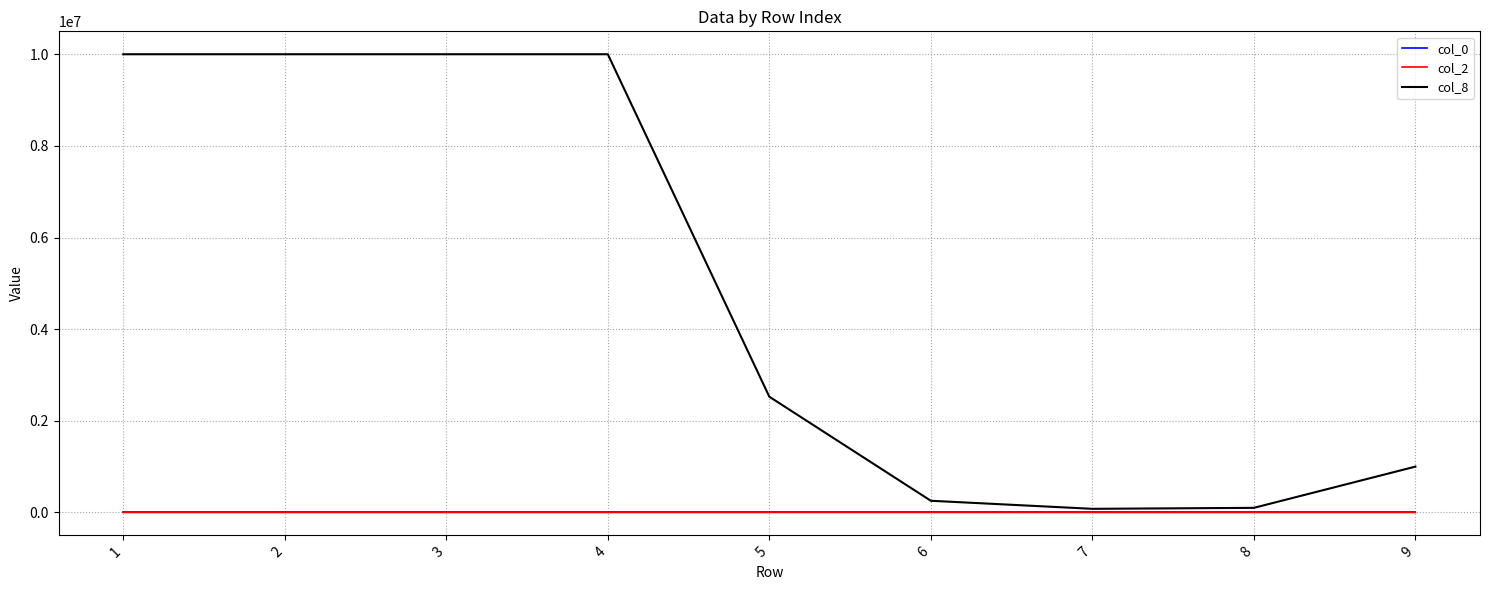

Which series has the widest spread of values?

col_8